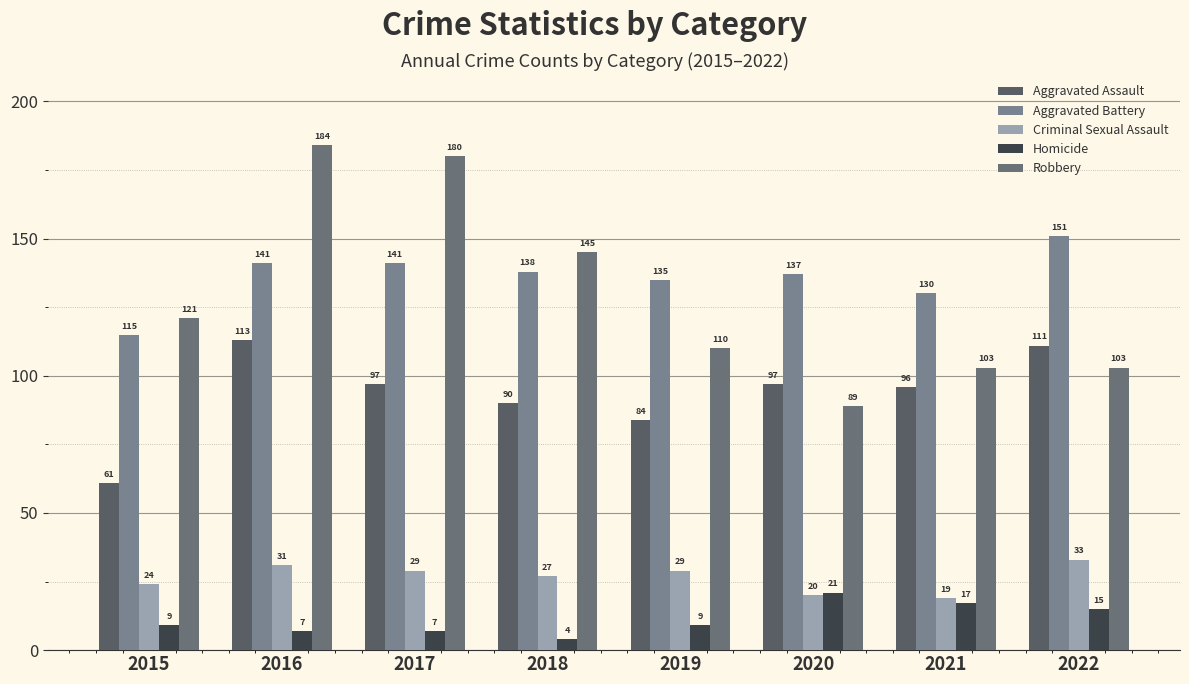

List the labels in order of Criminal Sexual Assault value, largest first.

2022, 2016, 2017, 2019, 2018, 2015, 2020, 2021